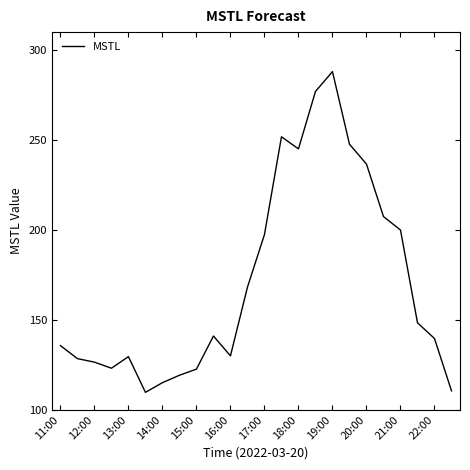

What is the greatest value displayed?

288.1